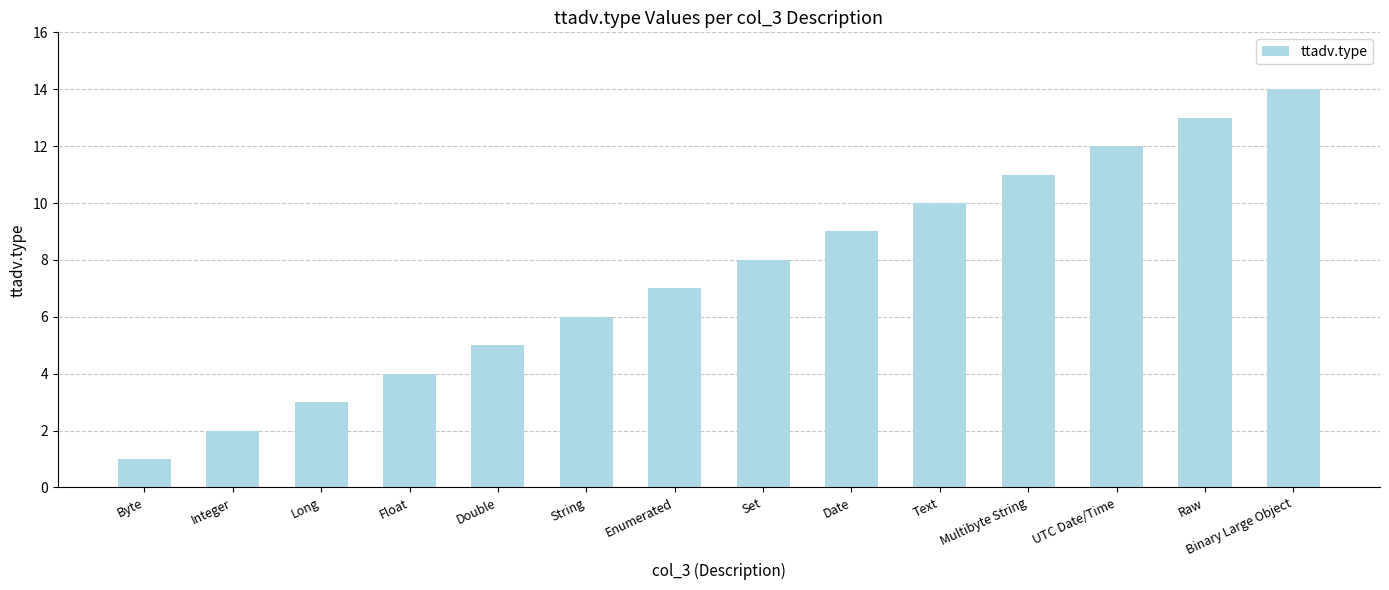

What is the minimum value shown in the chart?

1